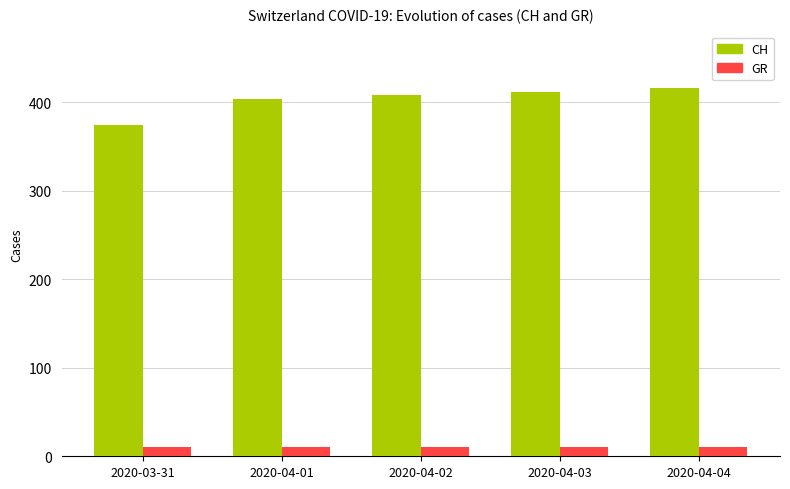

How many groups of bars are there?

5